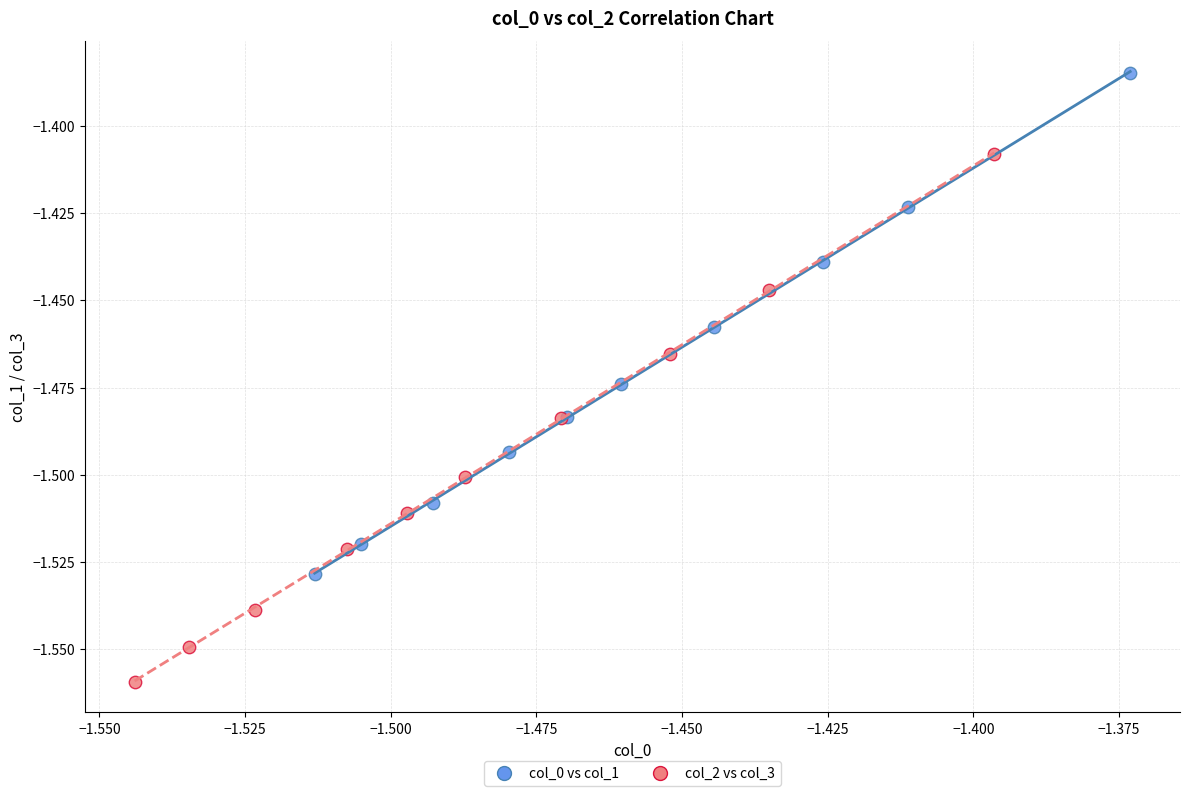

Which series contains the lowest Y value?

col_2 vs col_3